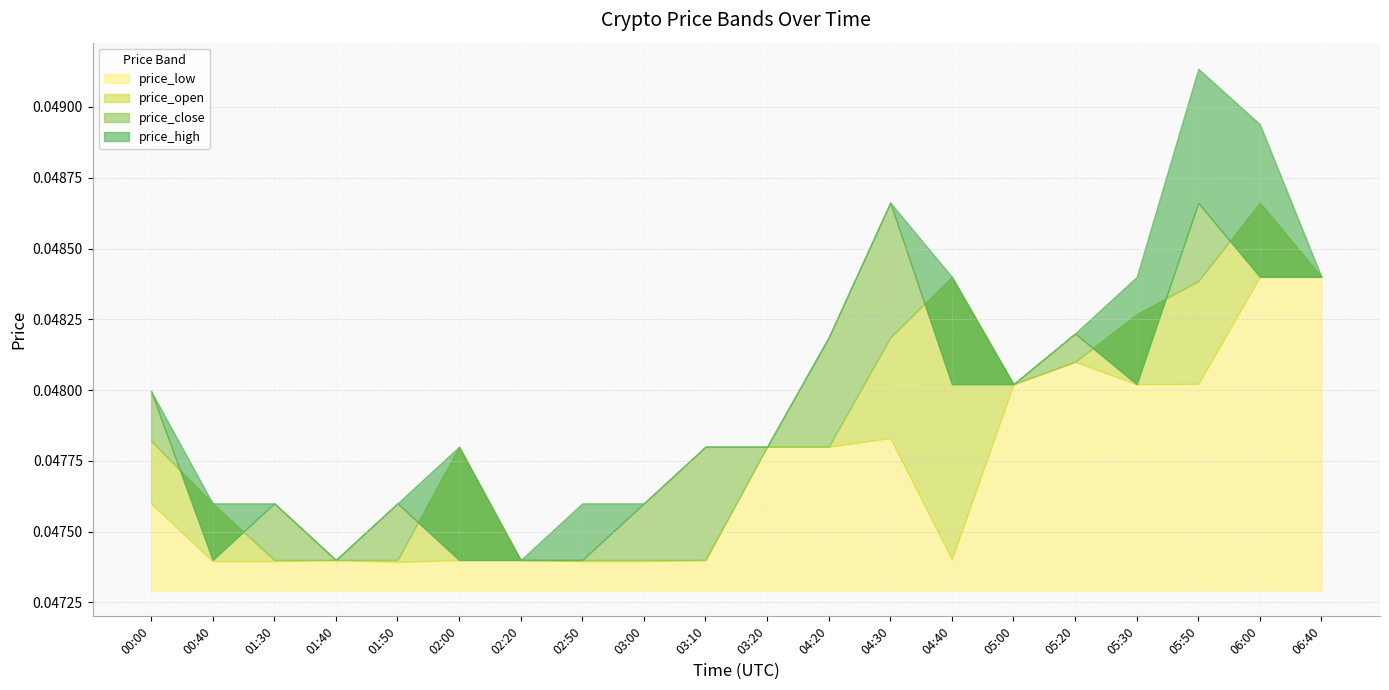

Which category has the highest value across all series?

05:50